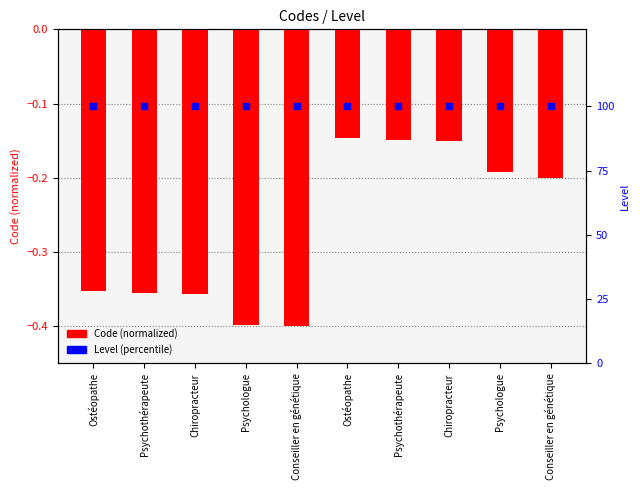

What is the total value across all series at Conseiller en génétique?

99.6